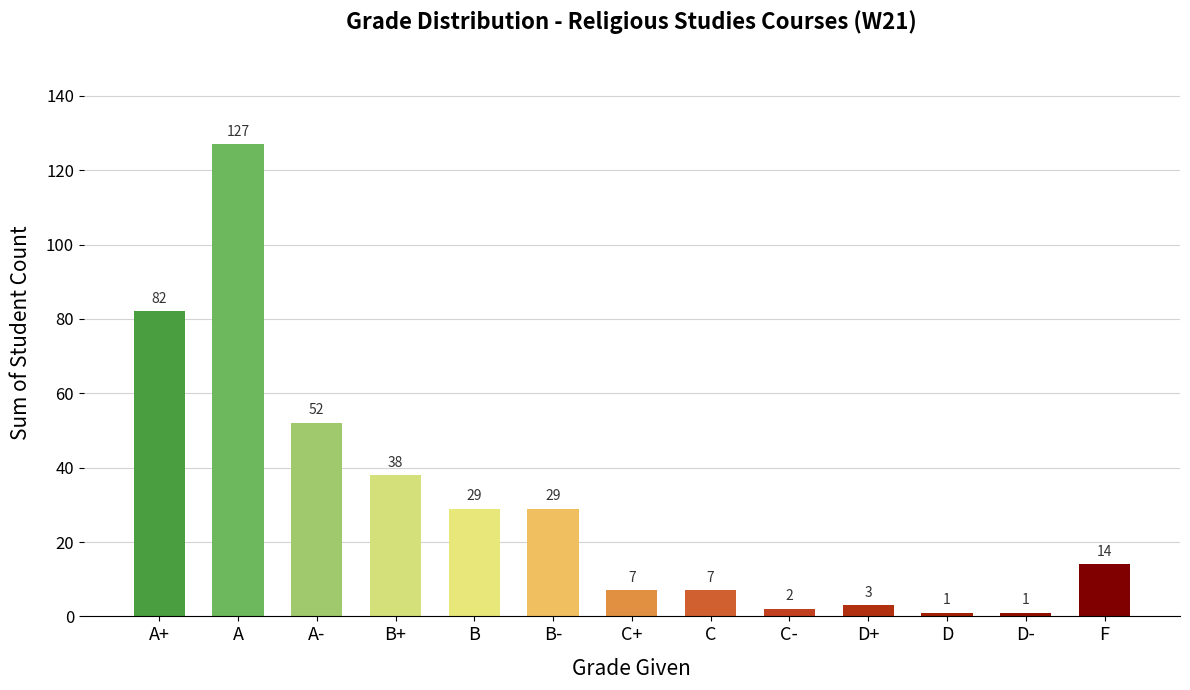

Reading right to left, extract all data points from this chart.

F=14	D-=1	D=1	D+=3	C-=2	C=7	C+=7	B-=29	B=29	B+=38	A-=52	A=127	A+=82